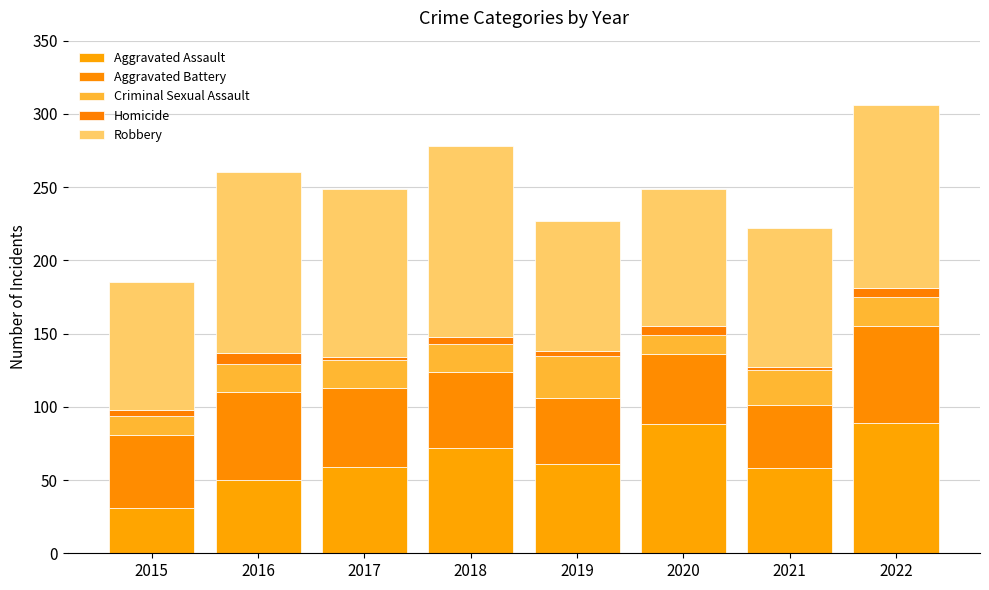

What is the total value across all series at 2022?

306